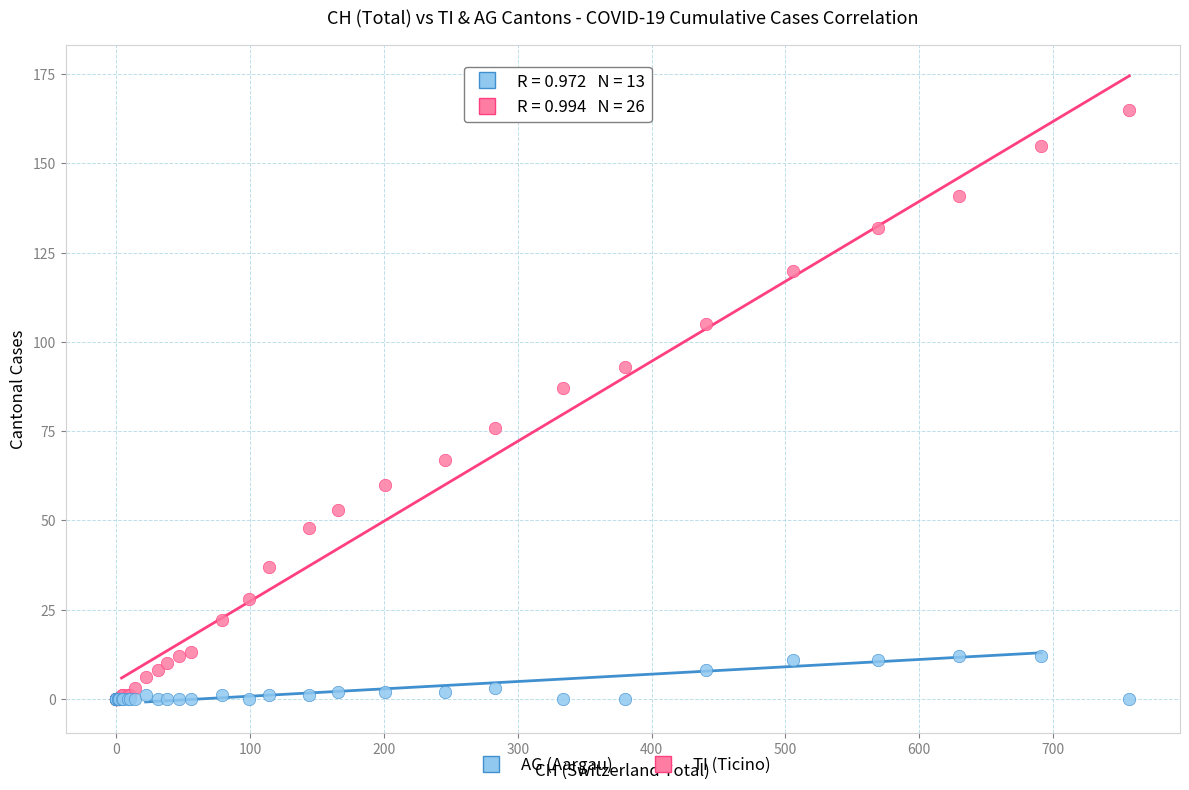

Which series has the widest spread of Y values?

TI (Ticino)